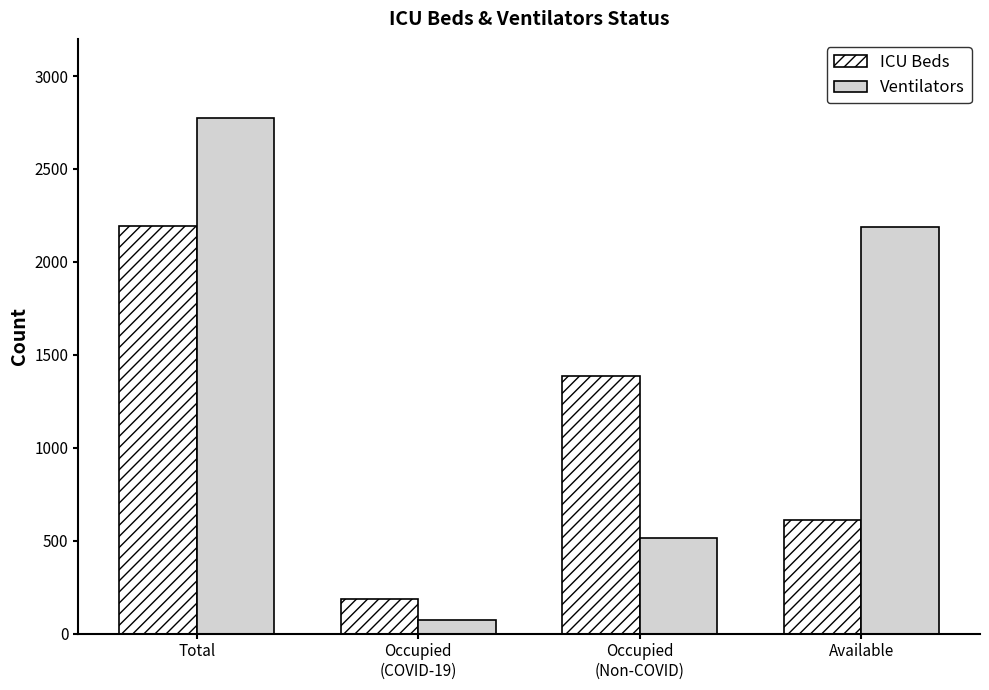

What is the spread (max minus min) of values at Total?

583